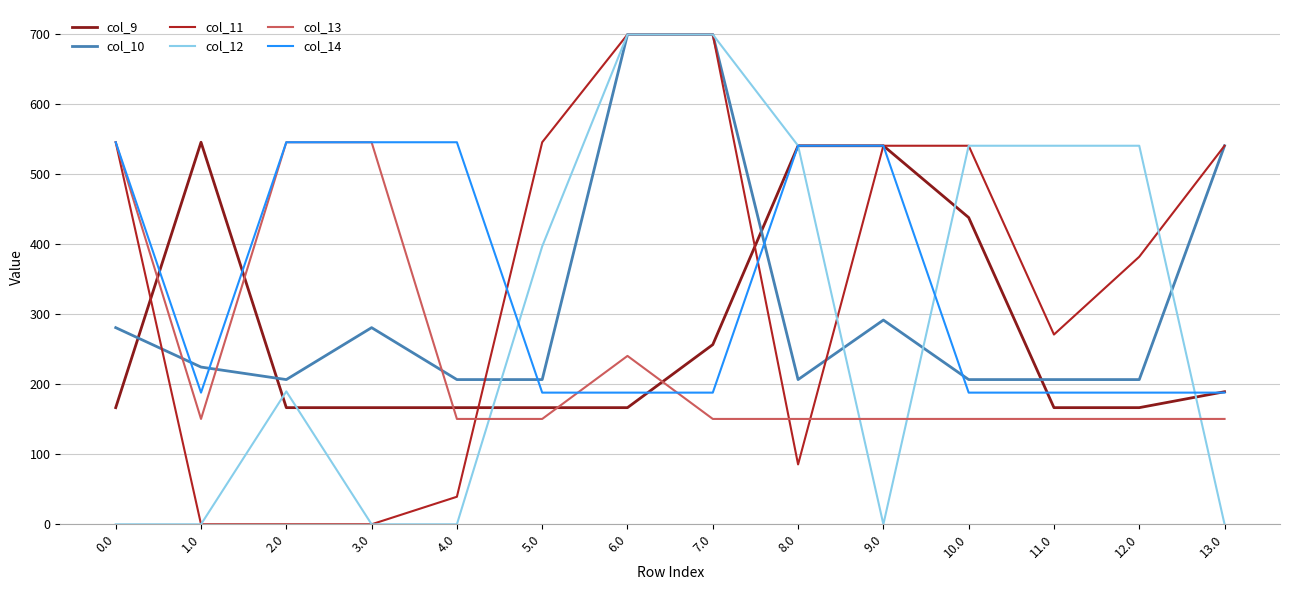

Where is col_11 nearest to the value 350?

12.0